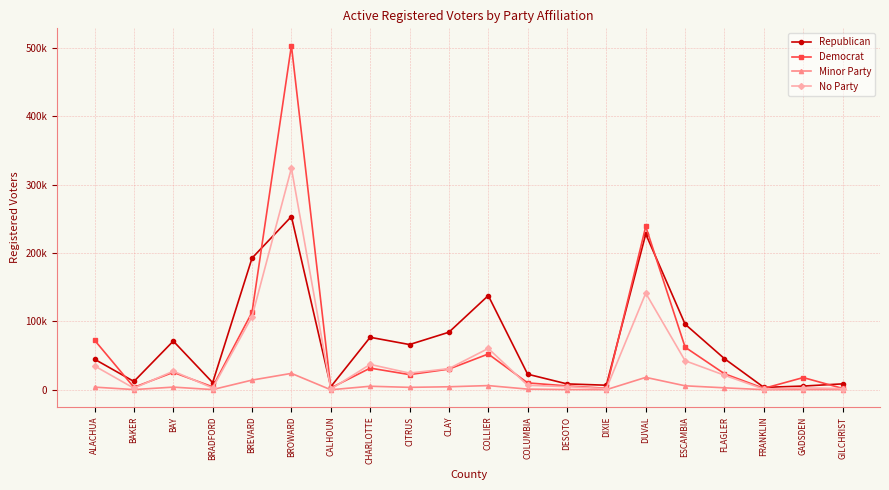

True or false: Democrat and Minor Party cross at least once.

False